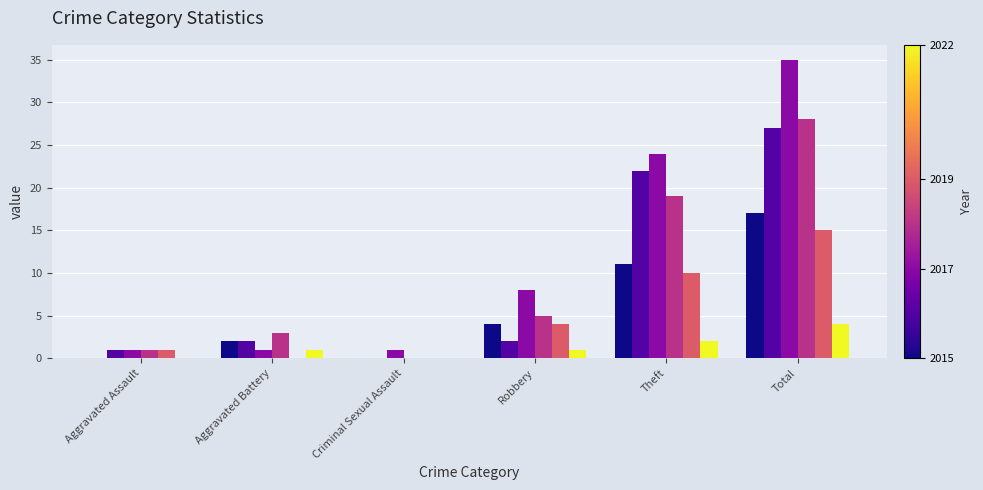

What is the total value across all series at Robbery?

24